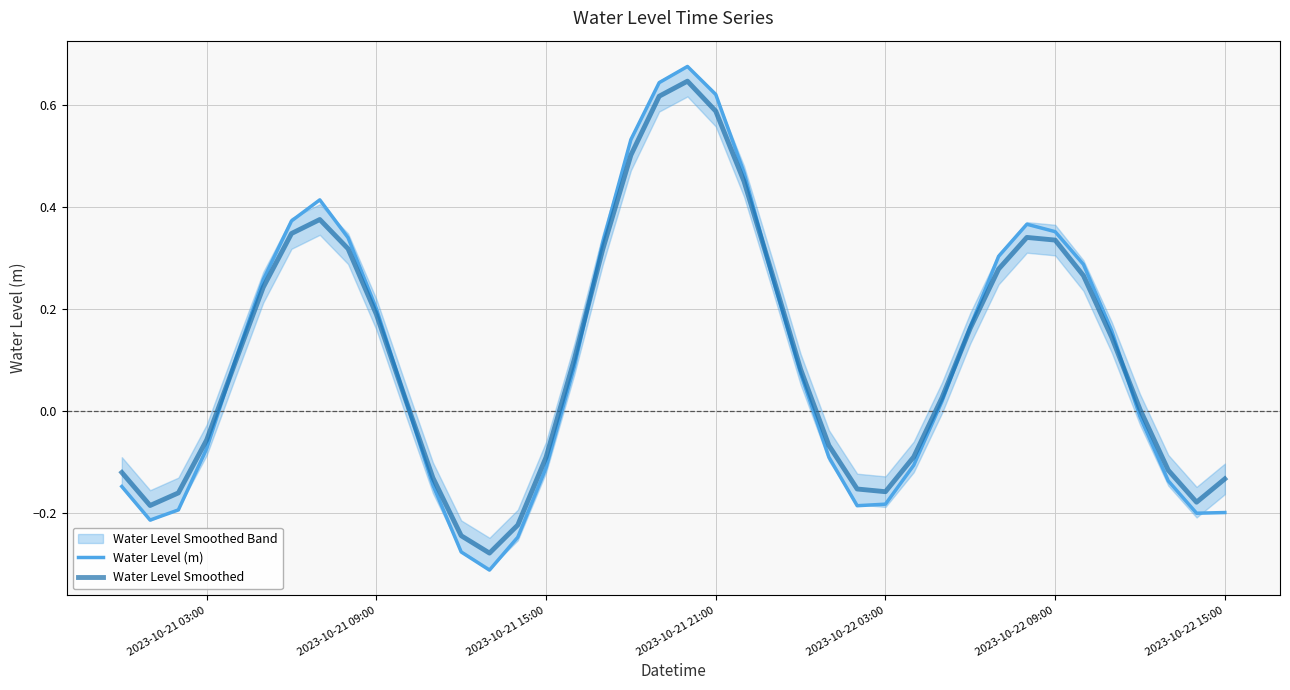

How many negative values does the Water Level Smoothed series have?

16